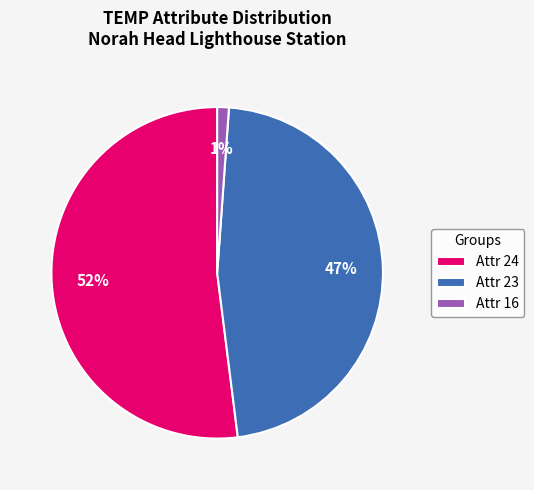

To the nearest percent, what is the average slice percentage?

33%